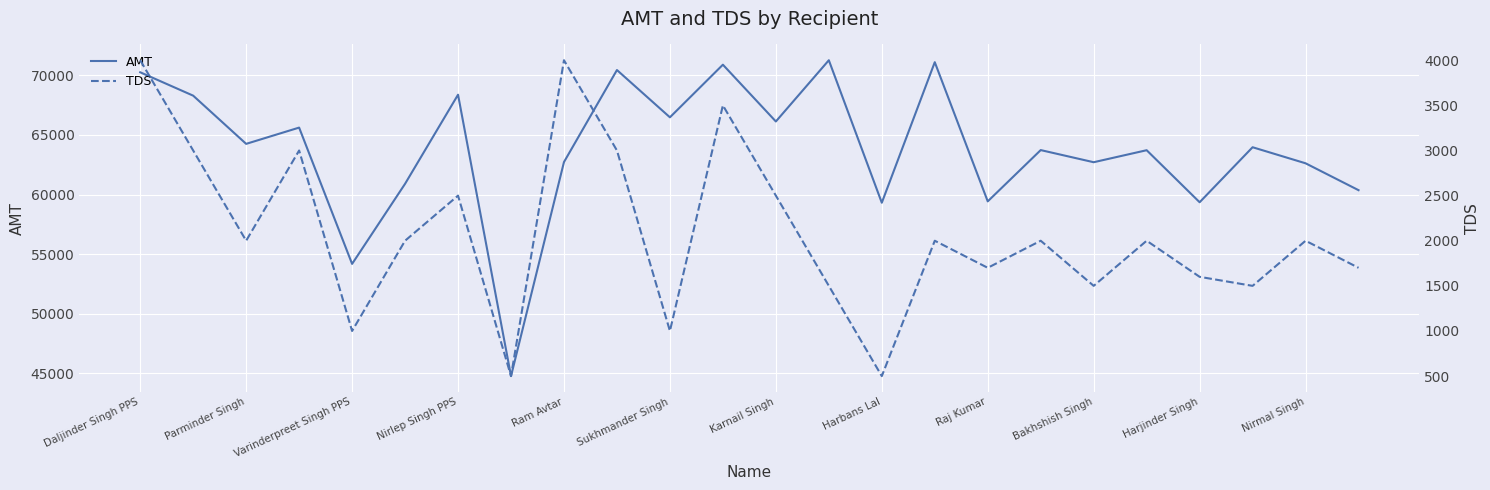

True or false: AMT has a value of 37874 at Nirmal Singh.

False